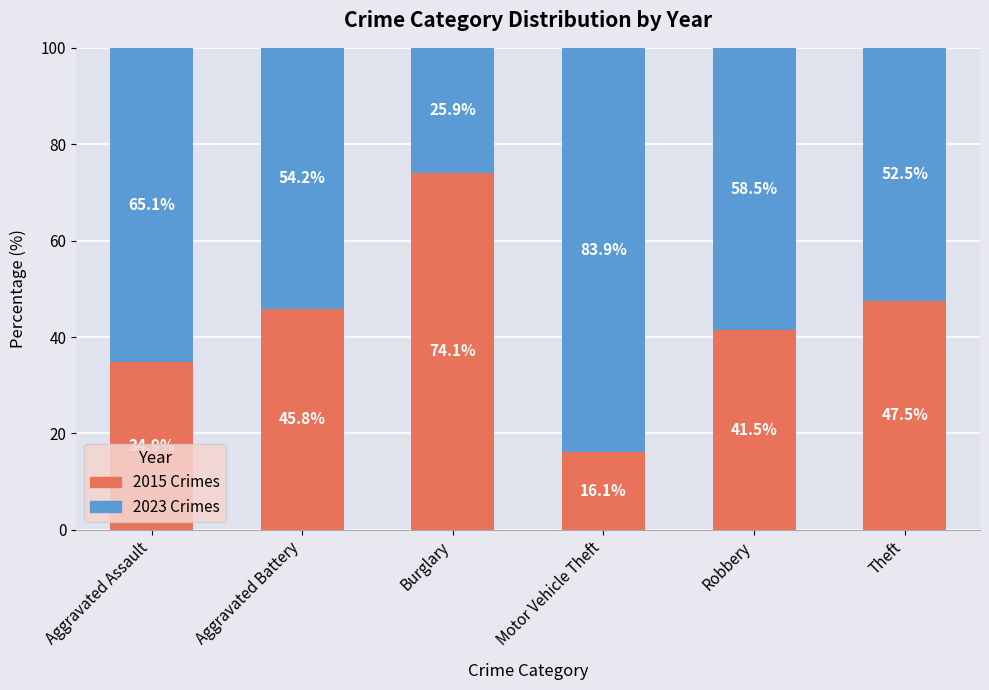

List the labels in order of 2015 Crimes value, largest first.

Burglary, Theft, Aggravated Battery, Robbery, Aggravated Assault, Motor Vehicle Theft